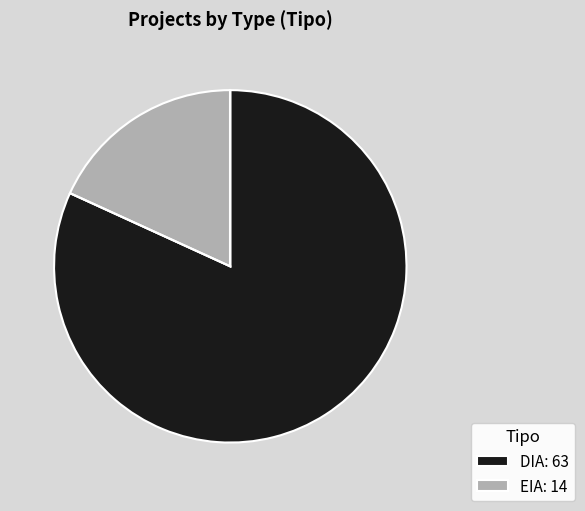

Rank the categories by value from lowest to highest.

EIA, DIA